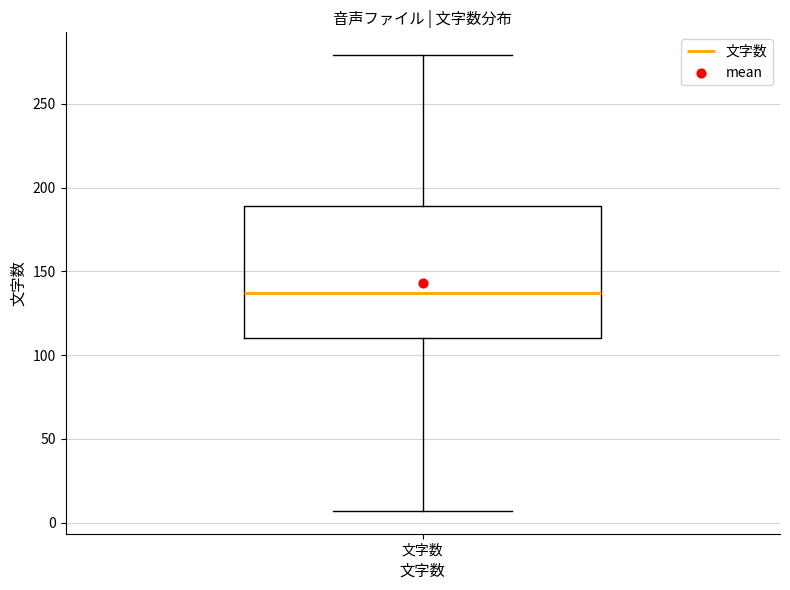

Transcribe this box plot: give where the median line is, the range the box spans, and where the two whiskers end, as read against the y-axis. The values are not printed on the chart, so give them approximately, as read against the axis.

median 135, box 110 to 190, whiskers 5 to 280